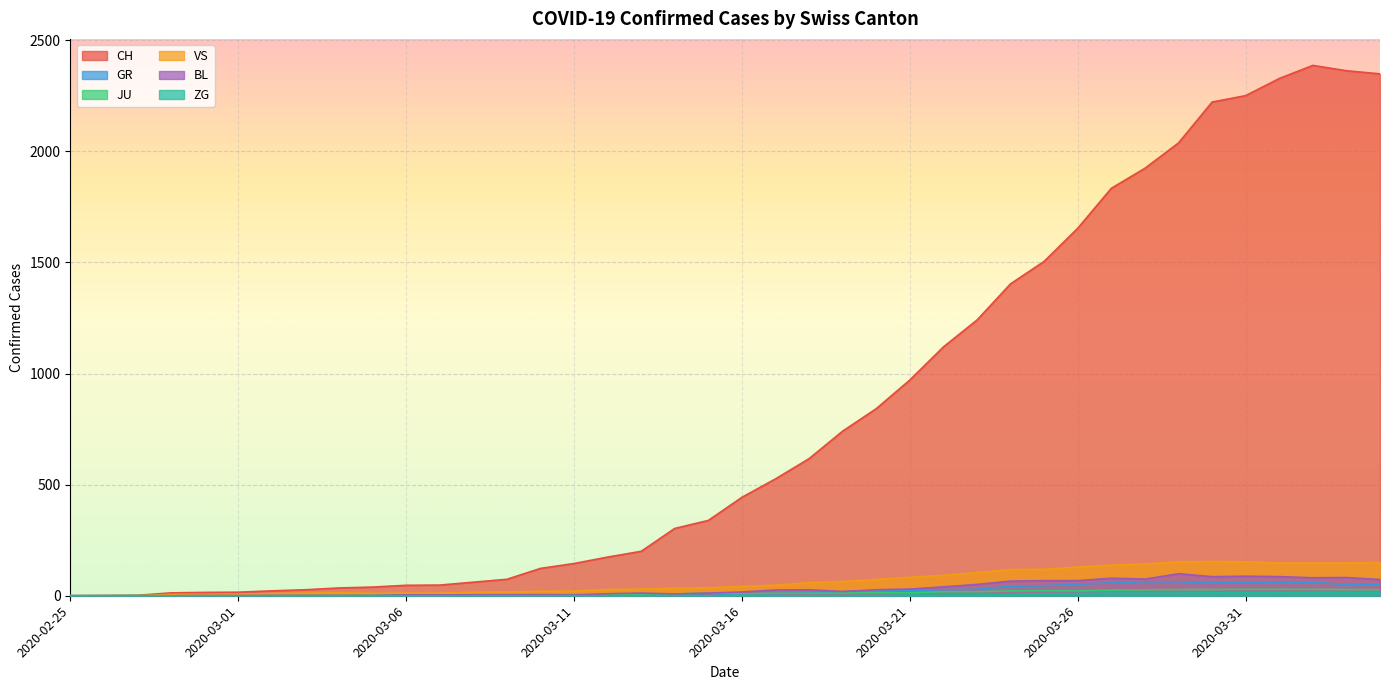

Reading right to left, list all the values displayed in this chart.

CH: 2020-04-04=2349	2020-04-03=2363	2020-04-02=2387	2020-04-01=2328	2020-03-31=2251	2020-03-30=2222	2020-03-29=2038	2020-03-28=1924	2020-03-27=1834	2020-03-26=1654	2020-03-25=1505	2020-03-24=1404	2020-03-23=1241	2020-03-22=1120	2020-03-21=971	2020-03-20=842	2020-03-19=741	2020-03-18=617	2020-03-17=526	2020-03-16=443	2020-03-15=339	2020-03-14=303	2020-03-13=200	2020-03-12=174	2020-03-11=145	2020-03-10=123	2020-03-09=74	2020-03-08=61	2020-03-07=48	2020-03-06=47	2020-03-05=39	2020-03-04=35	2020-03-03=27	2020-03-02=22	2020-03-01=16	2020-02-29=15	2020-02-28=13	2020-02-27=2	2020-02-26=1	2020-02-25=0
GR: 2020-04-04=52	2020-04-03=51	2020-04-02=60	2020-04-01=59	2020-03-31=58	2020-03-30=58	2020-03-29=63	2020-03-28=63	2020-03-27=58	2020-03-26=52	2020-03-25=45	2020-03-24=43	2020-03-23=29	2020-03-22=27	2020-03-21=24	2020-03-20=24	2020-03-19=18	2020-03-18=13	2020-03-17=9	2020-03-16=9	2020-03-15=0	2020-03-14=6	2020-03-13=0	2020-03-12=0	2020-03-11=0	2020-03-10=0	2020-03-09=0	2020-03-08=0	2020-03-07=0	2020-03-06=0	2020-03-05=0	2020-03-04=0	2020-03-03=0	2020-03-02=0	2020-03-01=0	2020-02-29=0	2020-02-28=0	2020-02-27=0	2020-02-26=0	2020-02-25=0
JU: 2020-04-04=27	2020-04-03=28	2020-04-02=29	2020-04-01=29	2020-03-31=29	2020-03-30=28	2020-03-29=28	2020-03-28=27	2020-03-27=25	2020-03-26=22	2020-03-25=23	2020-03-24=22	2020-03-23=18	2020-03-22=18	2020-03-21=13	2020-03-20=14	2020-03-19=12	2020-03-18=11	2020-03-17=11	2020-03-16=9	2020-03-15=12	2020-03-14=8	2020-03-13=8	2020-03-12=6	2020-03-11=6	2020-03-10=5	2020-03-09=5	2020-03-08=5	2020-03-07=5	2020-03-06=5	2020-03-05=2	2020-03-04=1	2020-03-03=1	2020-03-02=1	2020-03-01=1	2020-02-29=1	2020-02-28=1	2020-02-27=1	2020-02-26=0	2020-02-25=0
VS: 2020-04-04=150	2020-04-03=147	2020-04-02=147	2020-04-01=147	2020-03-31=153	2020-03-30=154	2020-03-29=153	2020-03-28=143	2020-03-27=138	2020-03-26=129	2020-03-25=119	2020-03-24=118	2020-03-23=104	2020-03-22=92	2020-03-21=83	2020-03-20=73	2020-03-19=64	2020-03-18=59	2020-03-17=47	2020-03-16=42	2020-03-15=36	2020-03-14=34	2020-03-13=30	2020-03-12=28	2020-03-11=21	2020-03-10=20	2020-03-09=17	2020-03-08=16	2020-03-07=12	2020-03-06=12	2020-03-05=11	2020-03-04=13	2020-03-03=12	2020-03-02=10	2020-03-01=7	2020-02-29=6	2020-02-28=6	2020-02-27=0	2020-02-26=0	2020-02-25=0
BL: 2020-04-04=73	2020-04-03=82	2020-04-02=81	2020-04-01=86	2020-03-31=88	2020-03-30=86	2020-03-29=99	2020-03-28=75	2020-03-27=79	2020-03-26=68	2020-03-25=68	2020-03-24=66	2020-03-23=51	2020-03-22=40	2020-03-21=30	2020-03-20=27	2020-03-19=19	2020-03-18=27	2020-03-17=26	2020-03-16=17	2020-03-15=12	2020-03-14=8	2020-03-13=12	2020-03-12=9	2020-03-11=3	2020-03-10=5	2020-03-09=4	2020-03-08=4	2020-03-07=4	2020-03-06=4	2020-03-05=1	2020-03-04=1	2020-03-03=1	2020-03-02=1	2020-03-01=1	2020-02-29=1	2020-02-28=0	2020-02-27=0	2020-02-26=0	2020-02-25=0
ZG: 2020-04-04=14	2020-04-03=15	2020-04-02=14	2020-04-01=13	2020-03-31=14	2020-03-30=13	2020-03-29=12	2020-03-28=12	2020-03-27=12	2020-03-26=10	2020-03-25=9	2020-03-24=6	2020-03-23=3	2020-03-22=3	2020-03-21=3	2020-03-20=1	2020-03-19=1	2020-03-18=0	2020-03-17=0	2020-03-16=0	2020-03-15=0	2020-03-14=0	2020-03-13=0	2020-03-12=0	2020-03-11=0	2020-03-10=0	2020-03-09=0	2020-03-08=0	2020-03-07=0	2020-03-06=0	2020-03-05=0	2020-03-04=0	2020-03-03=0	2020-03-02=0	2020-03-01=0	2020-02-29=0	2020-02-28=0	2020-02-27=0	2020-02-26=0	2020-02-25=0